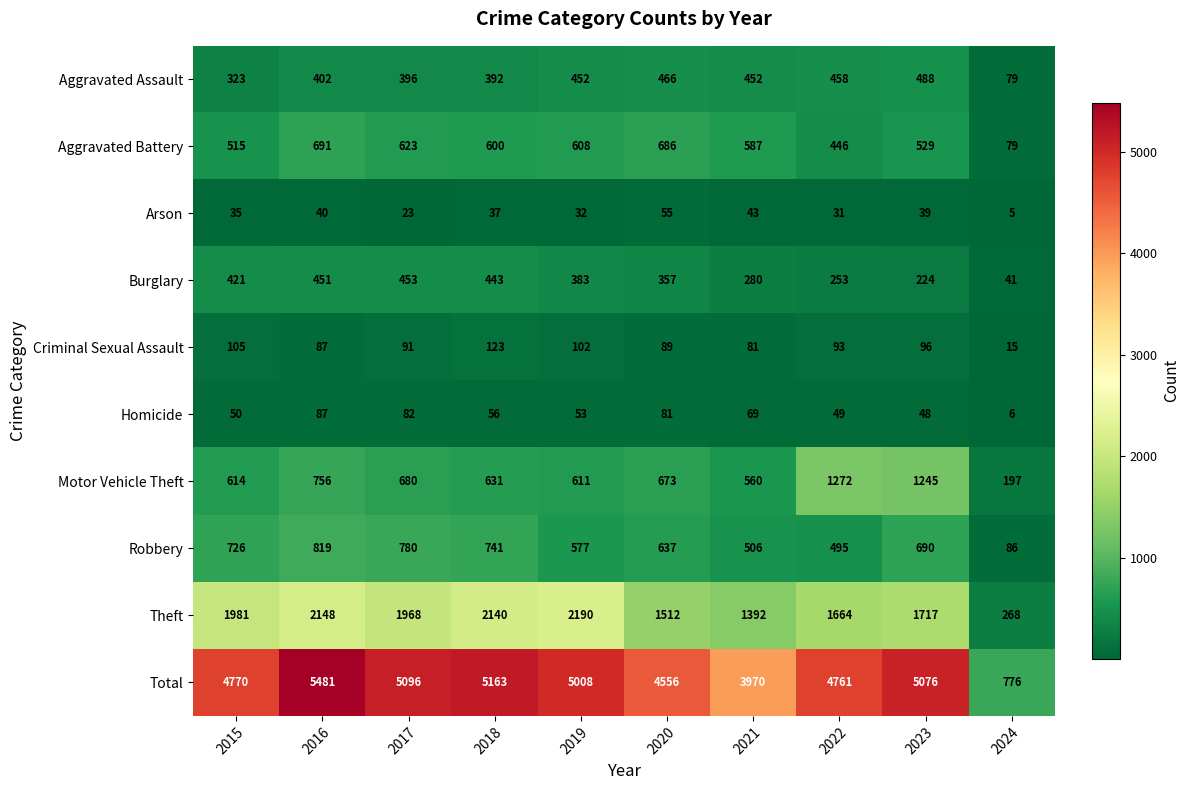

Rank the categories by Theft value from lowest to highest.

2024, 2021, 2020, 2022, 2023, 2017, 2015, 2018, 2016, 2019